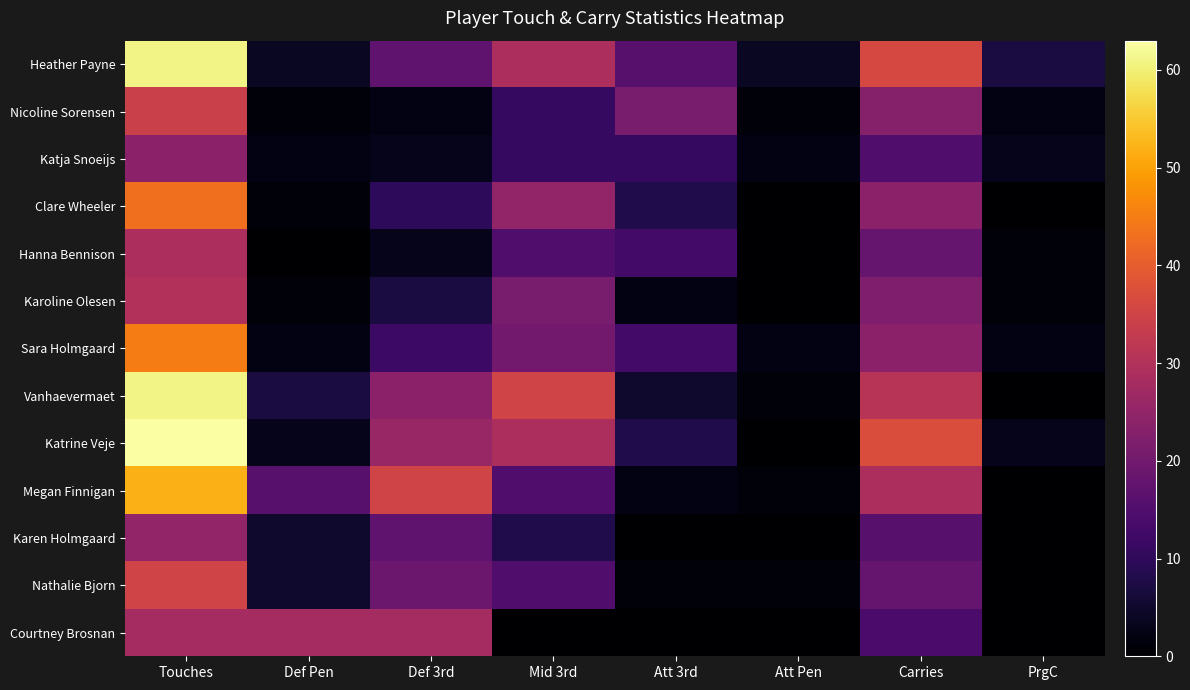

Is the value of Courtney Brosnan at Att Pen greater than the value of Katrine Veje at PrgC?

No